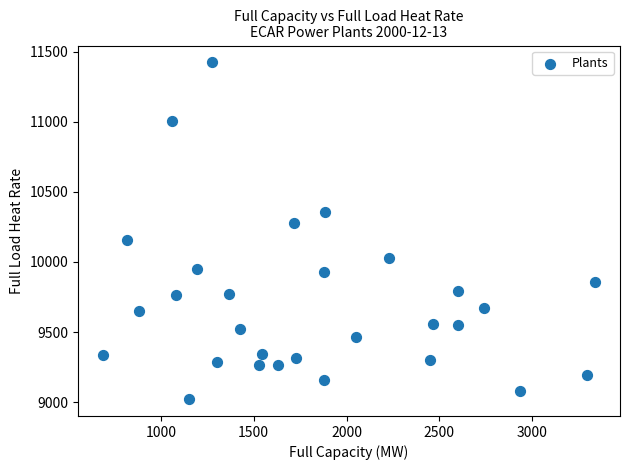

What is the range of Y values (max minus min)?

2401